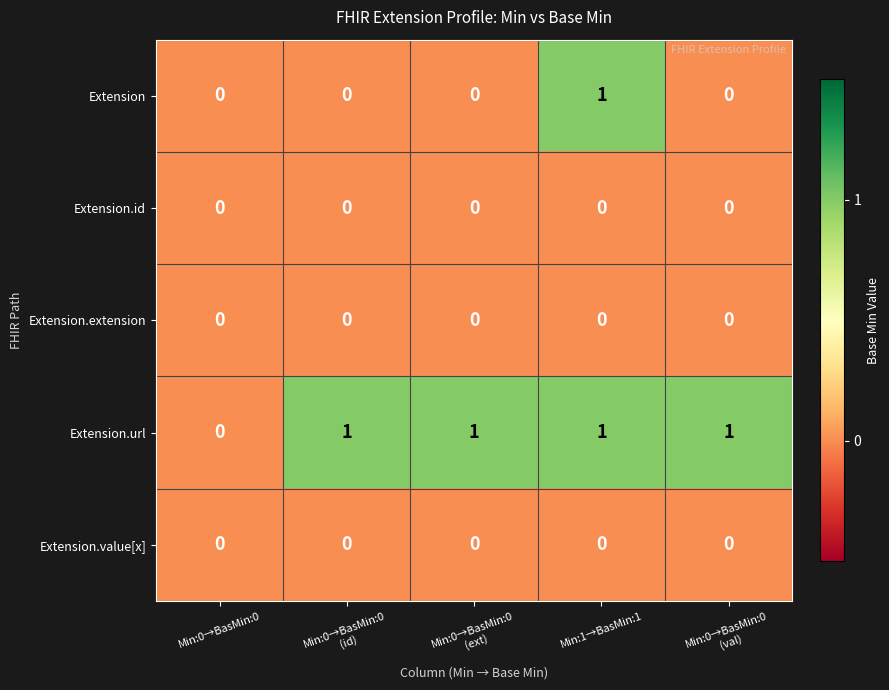

The value of Extension at Min:0→BasMin:0 is 1. True or false?

False